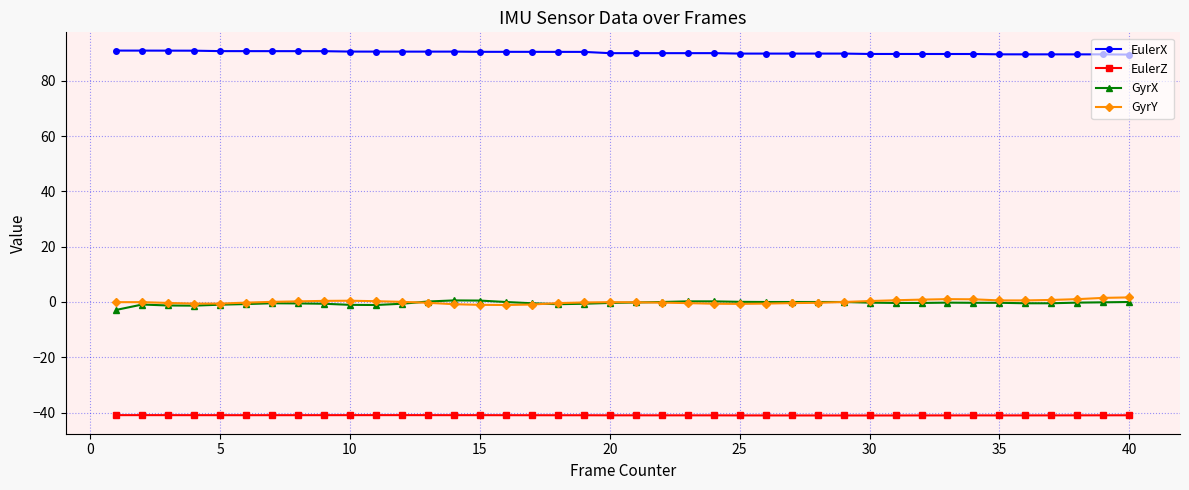

Which series has the largest total across all categories?

EulerX